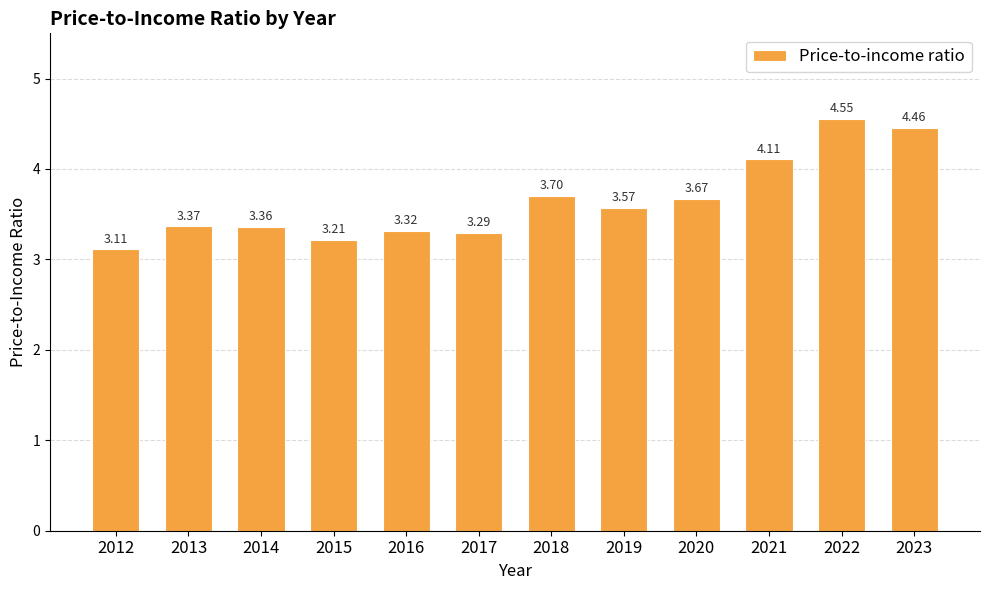

What is the difference between the maximum and minimum values?

1.4